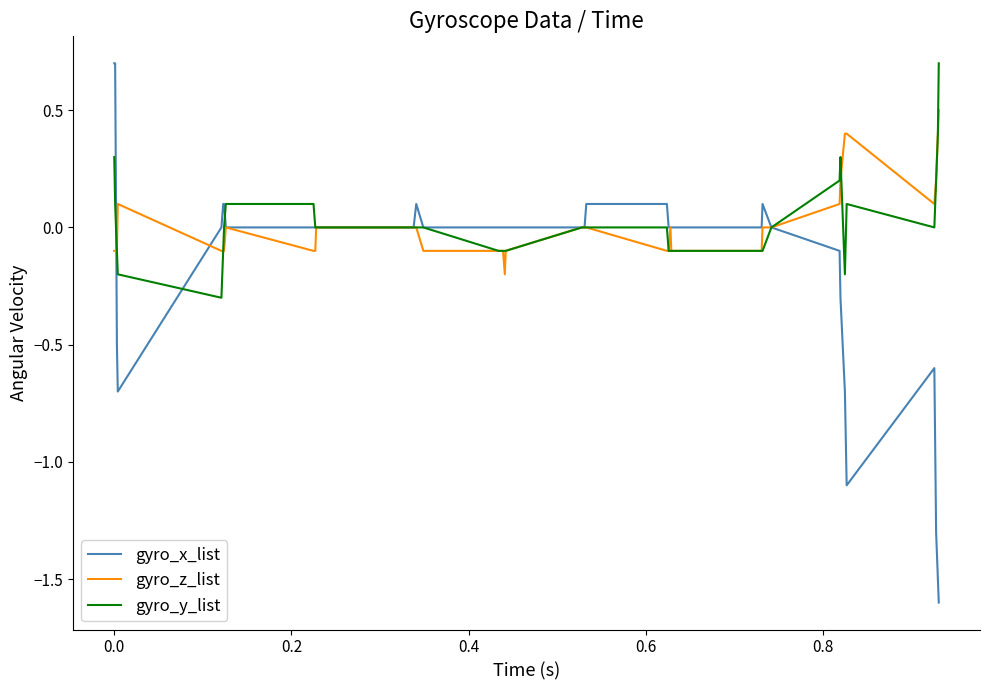

Which series has the widest spread of values?

gyro_x_list